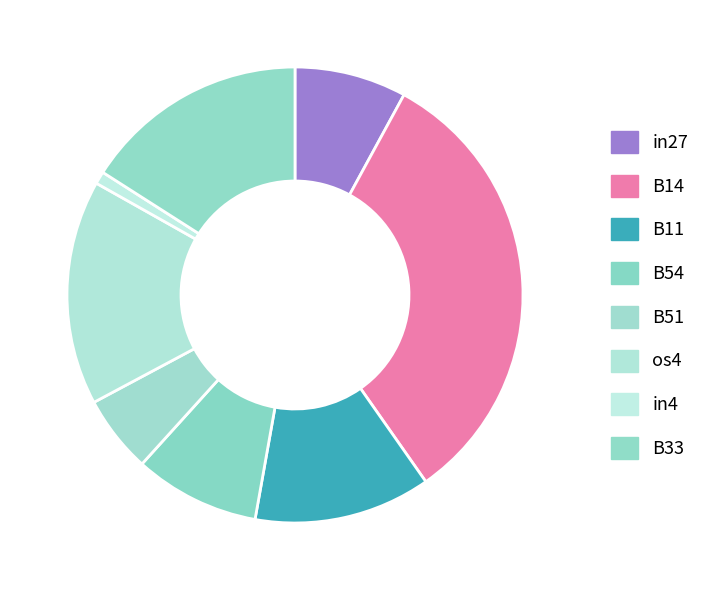

Does in27 account for over 50% of the chart?

No